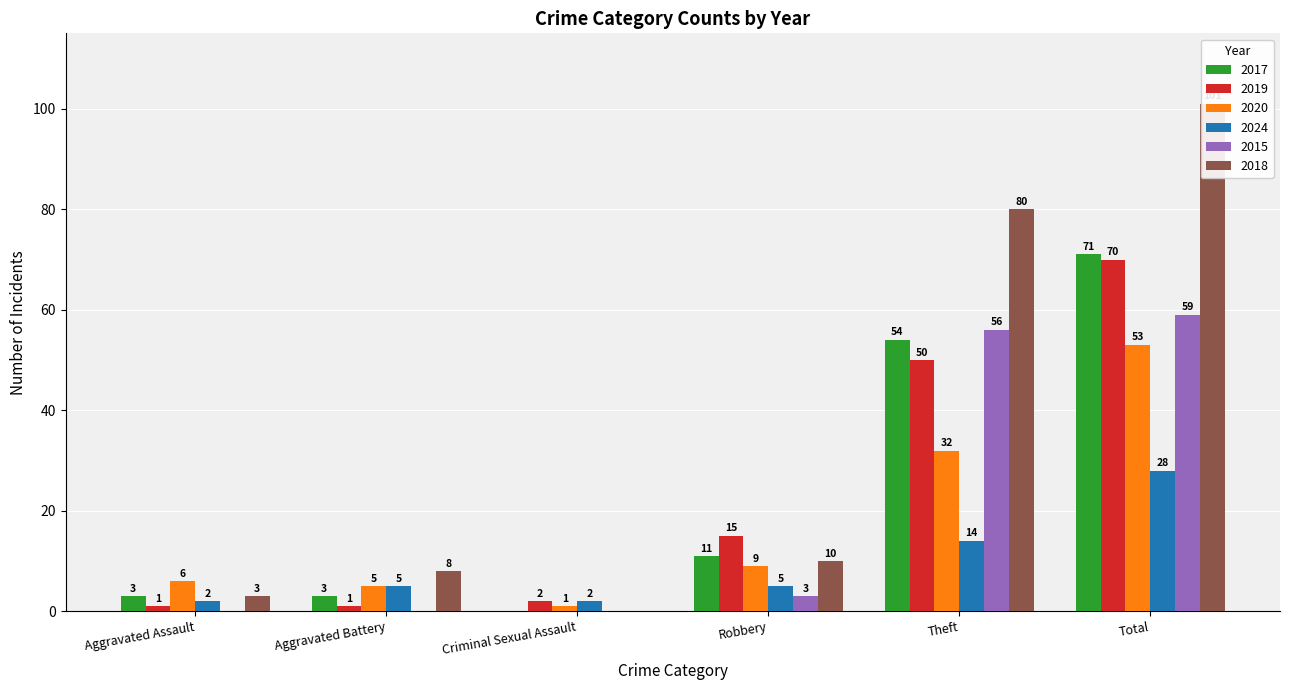

Which series has the largest total across all categories?

2018